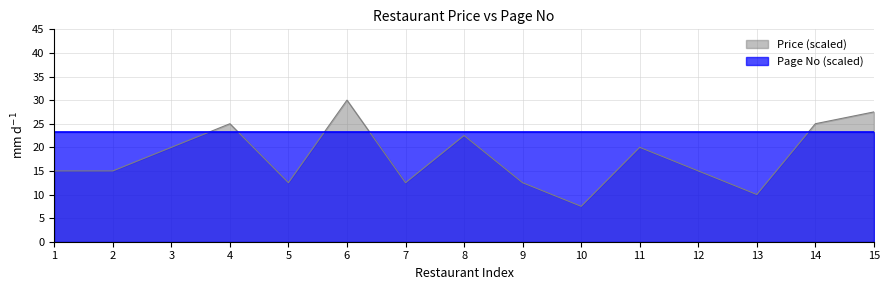

What is the spread (max minus min) of values at 3?

3.3